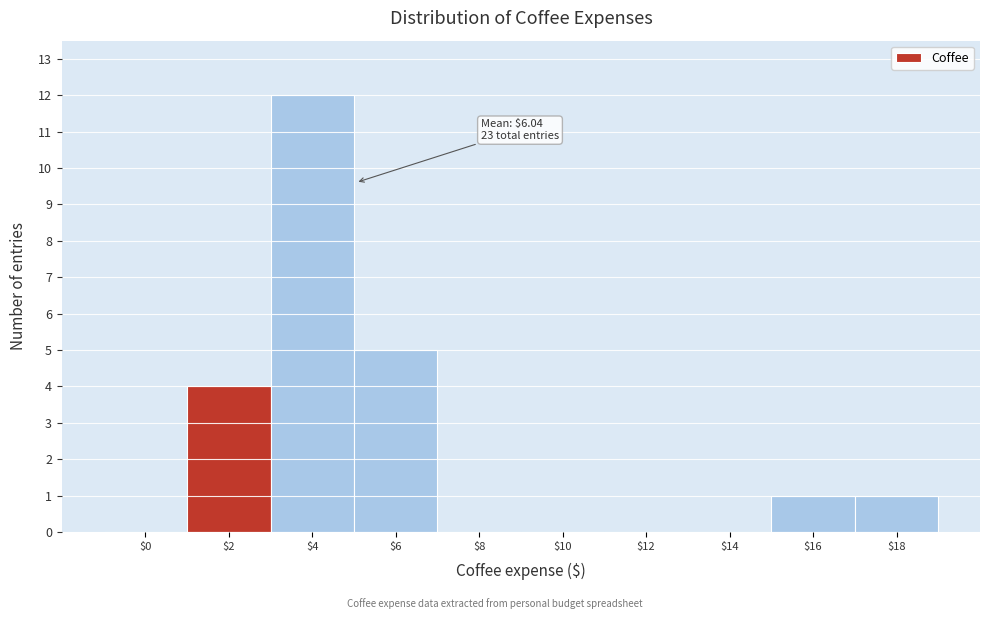

What is the sum of all values?

23